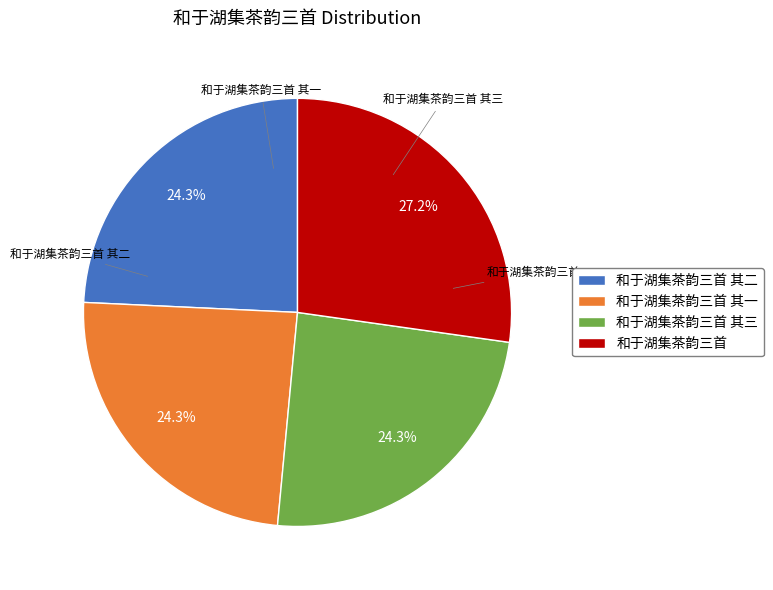

How many segments does this pie chart have?

4